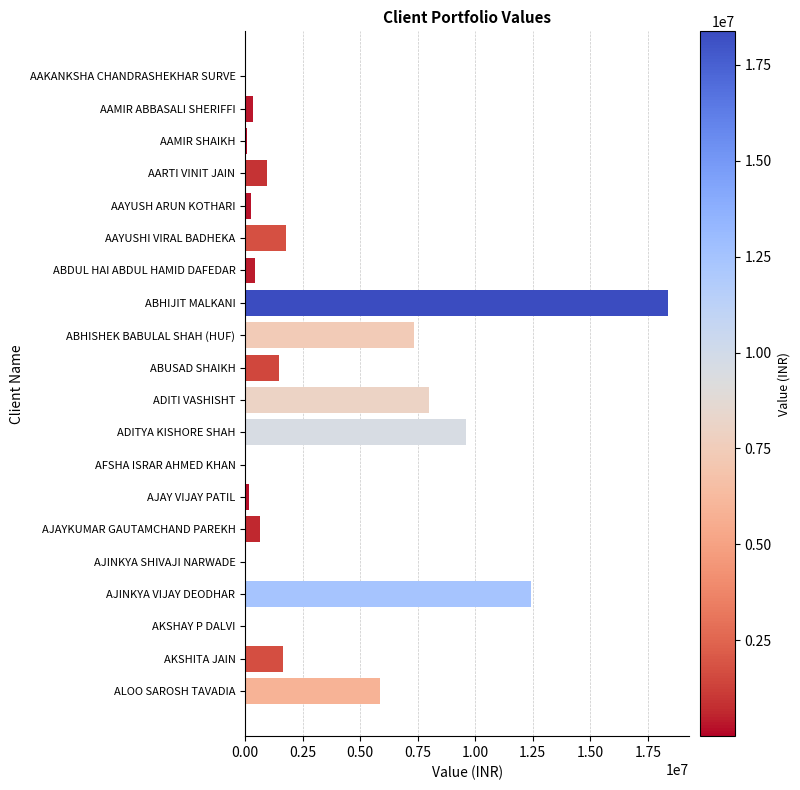

What is the maximum value shown in the chart?

18373058.0